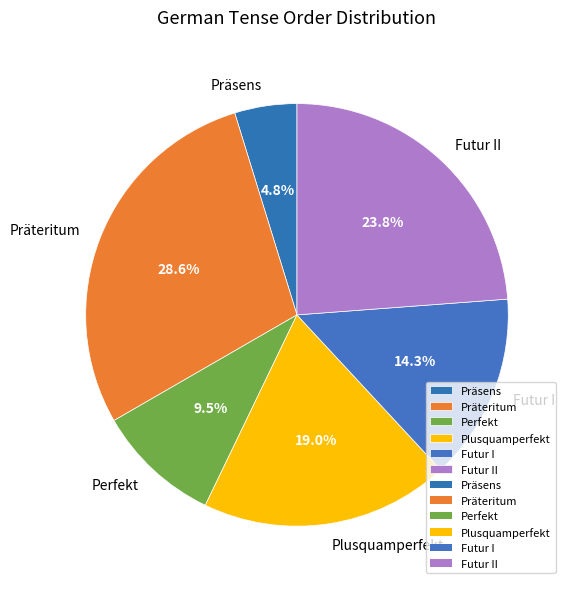

What percentage do Plusquamperfekt and Präsens together represent?

23.8%